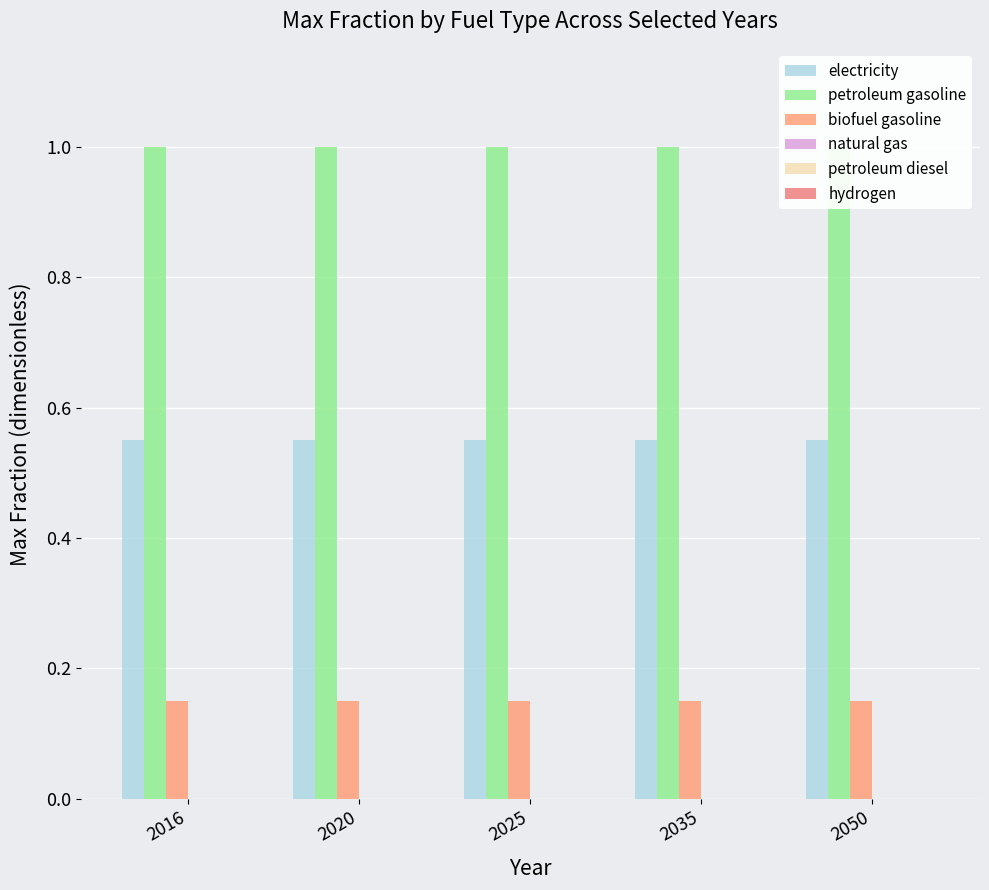

The value of petroleum diesel at 2025 is 0.0. True or false?

True